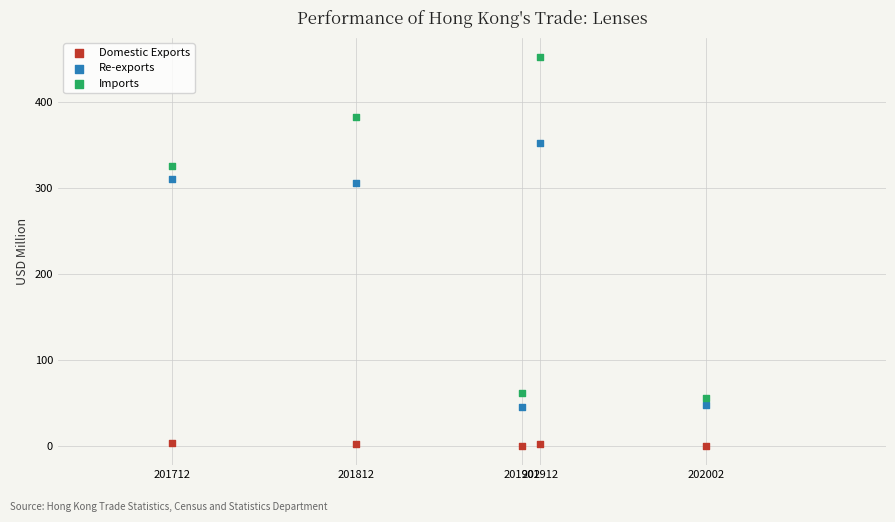

Which series reaches the minimum Y coordinate?

Domestic Exports